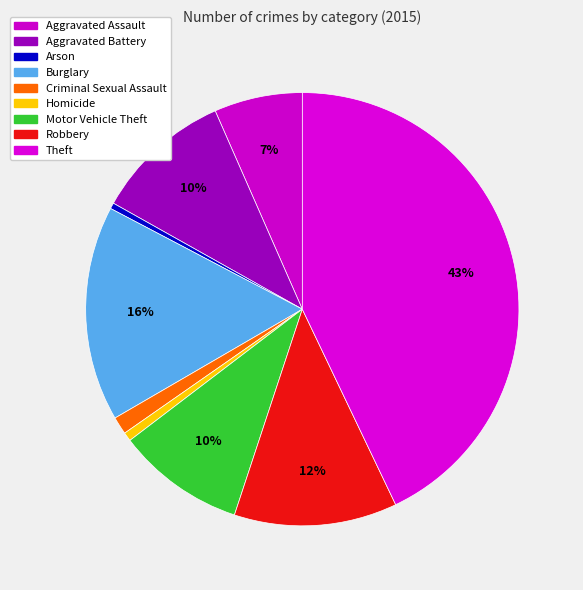

How many slices are in this pie chart?

9